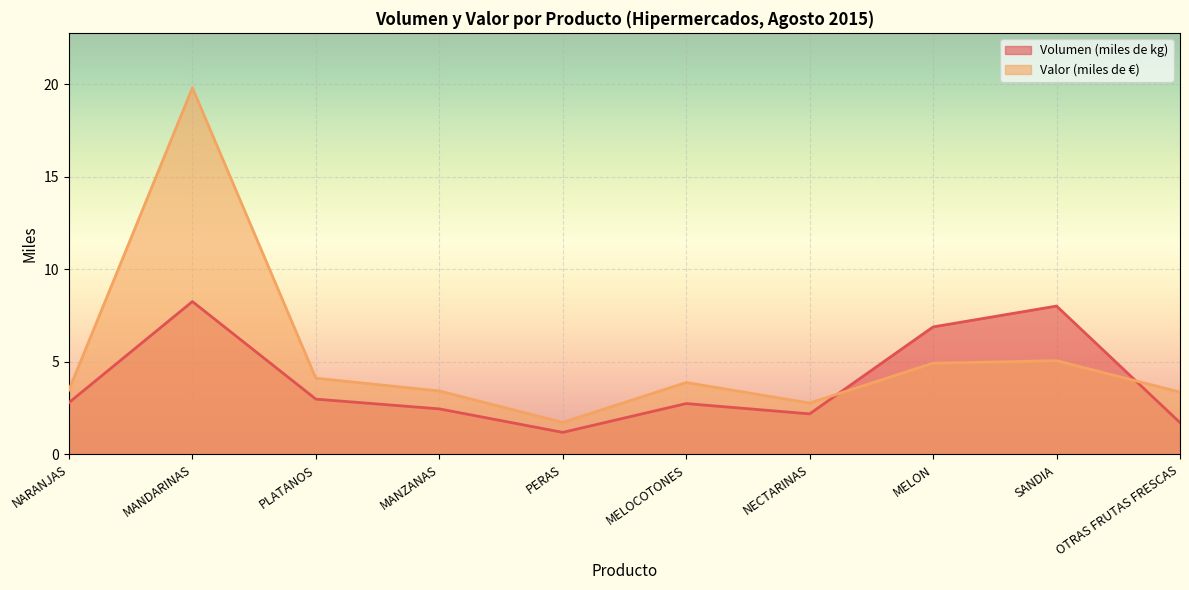

Where is Valor (miles de €) nearest to the value 10?

SANDIA